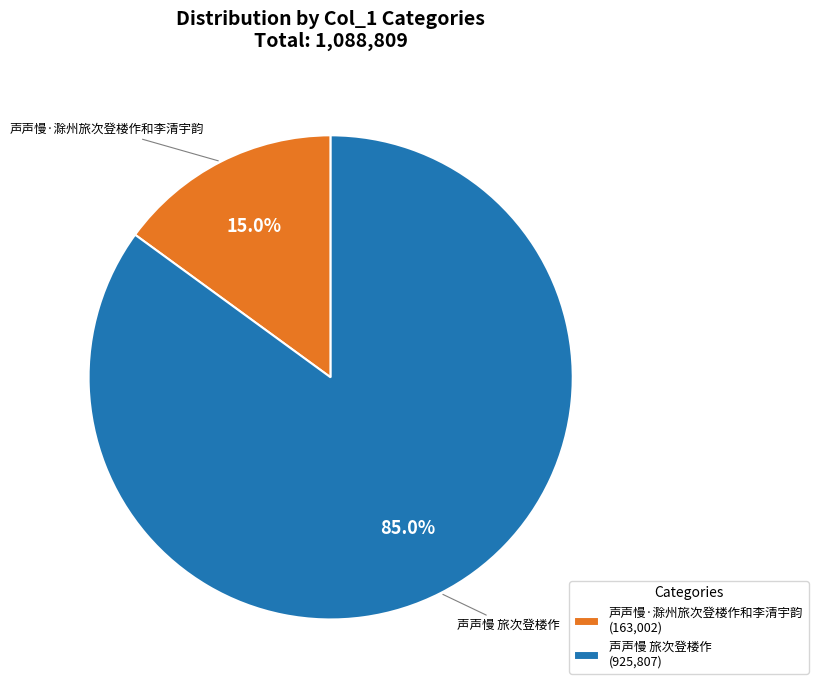

To the nearest percent, what percentage of the pie is 声声慢·滁州旅次登楼作和李清宇韵?

15%